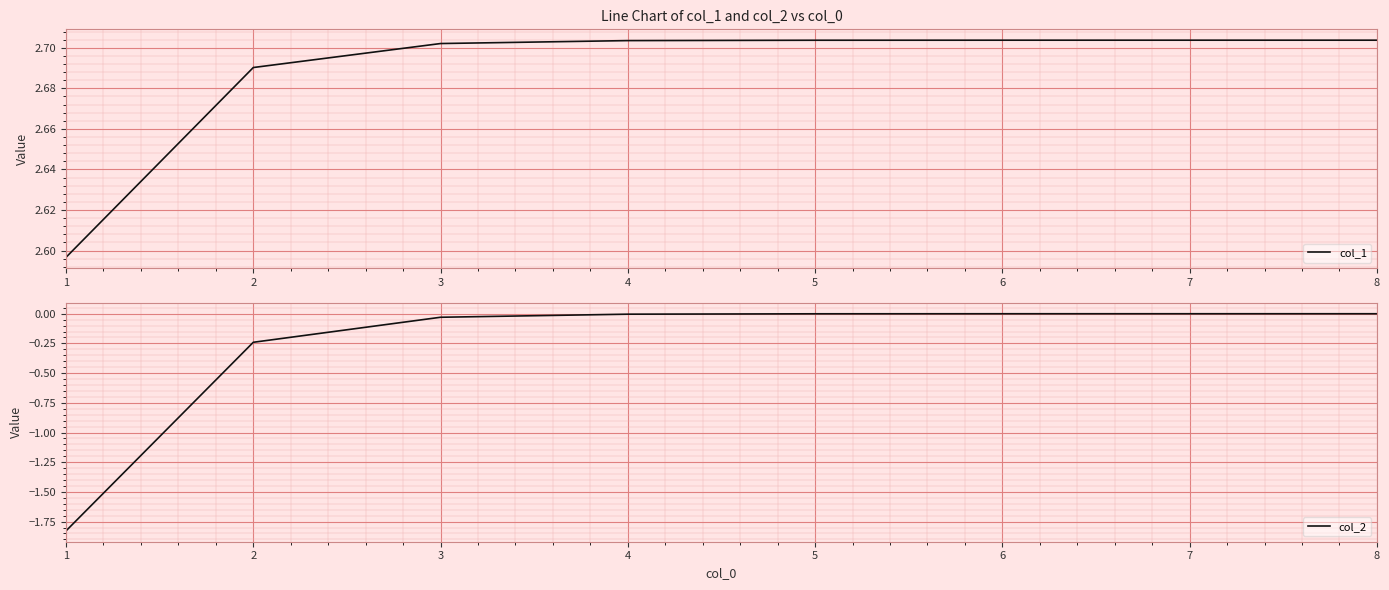

The value of col_1 at 7 is 3.8. True or false?

False